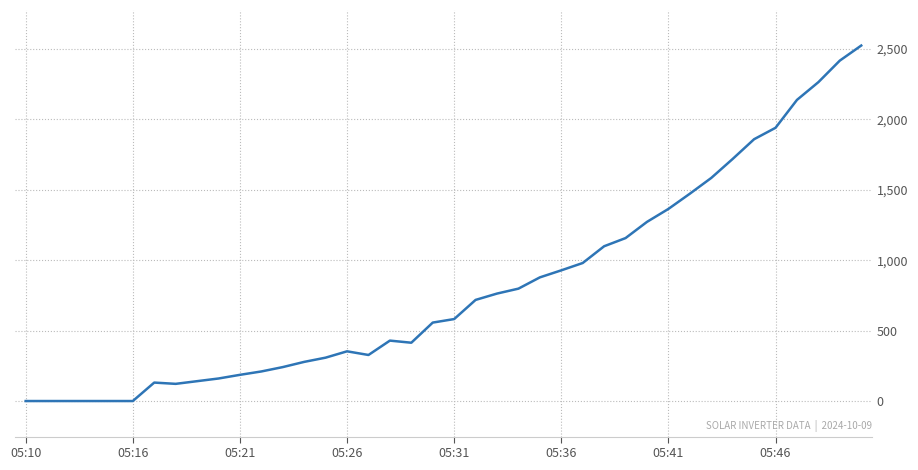

What is the maximum value shown in the chart?

2524